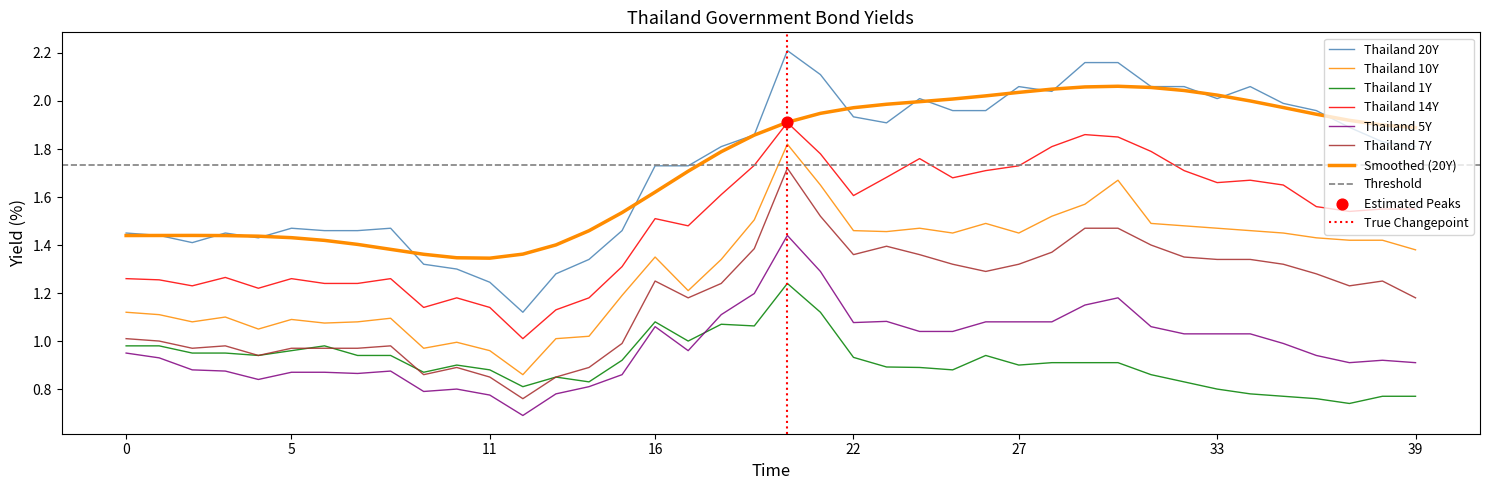

What is the total value across all series at 2020-03-27?

8.5